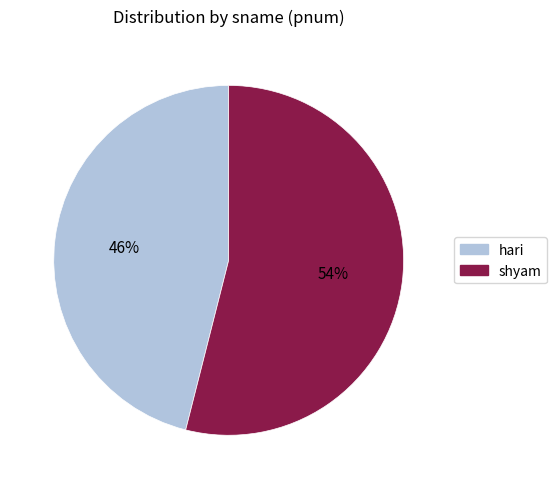

What is the largest slice in the pie chart?

shyam